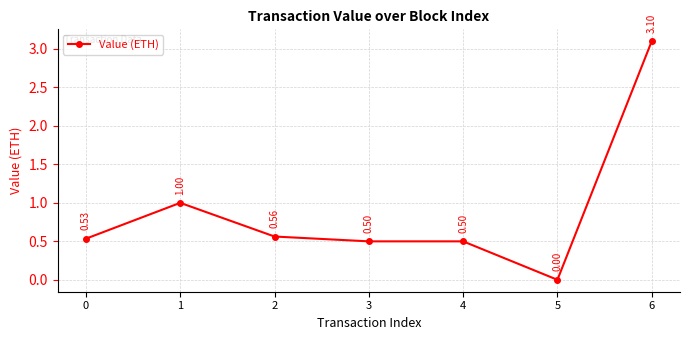

At which category does the data reach its first local peak?

1